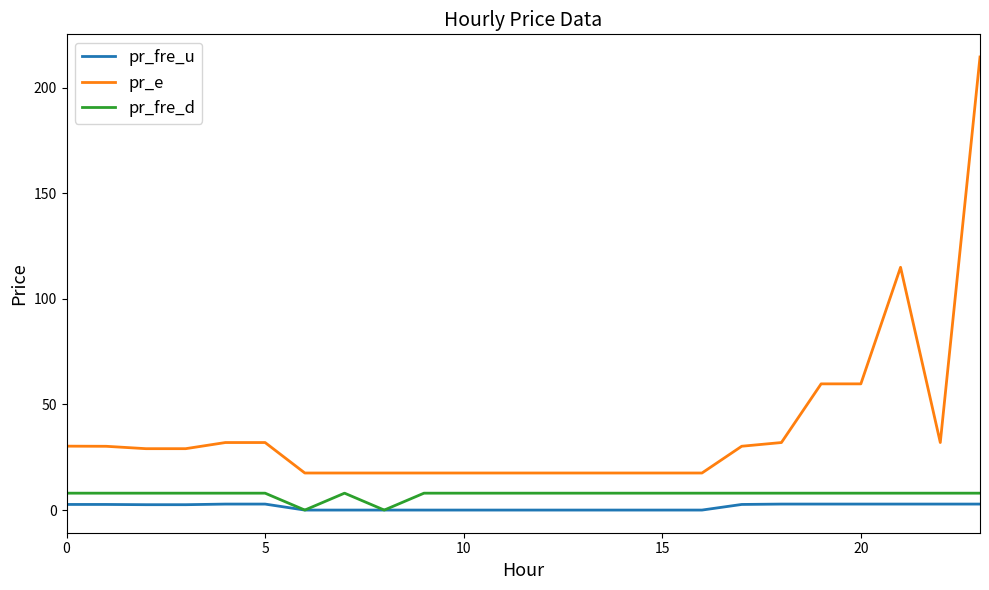

What is the difference between the second highest and minimum values in the pr_e series?

97.4